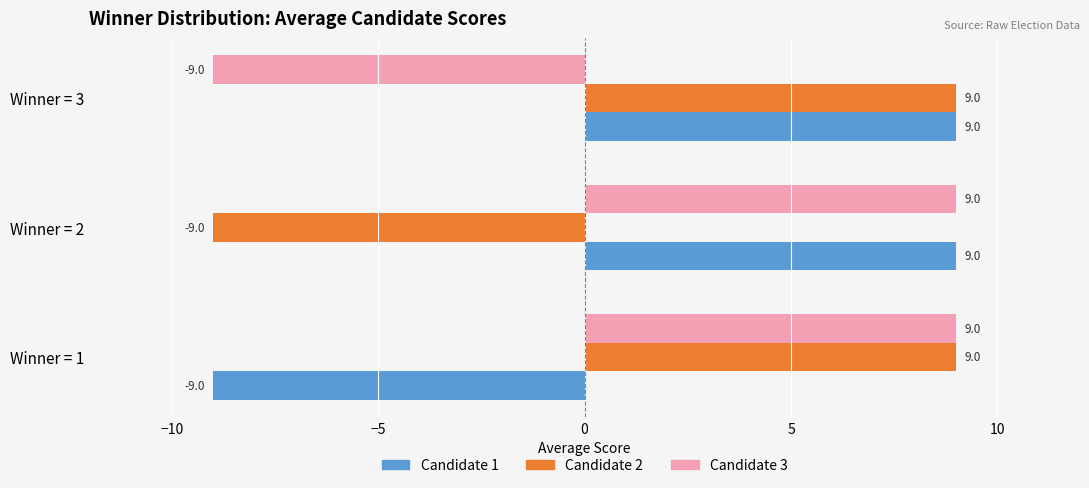

Where is Candidate 1 nearest to the value 0?

Winner = 1